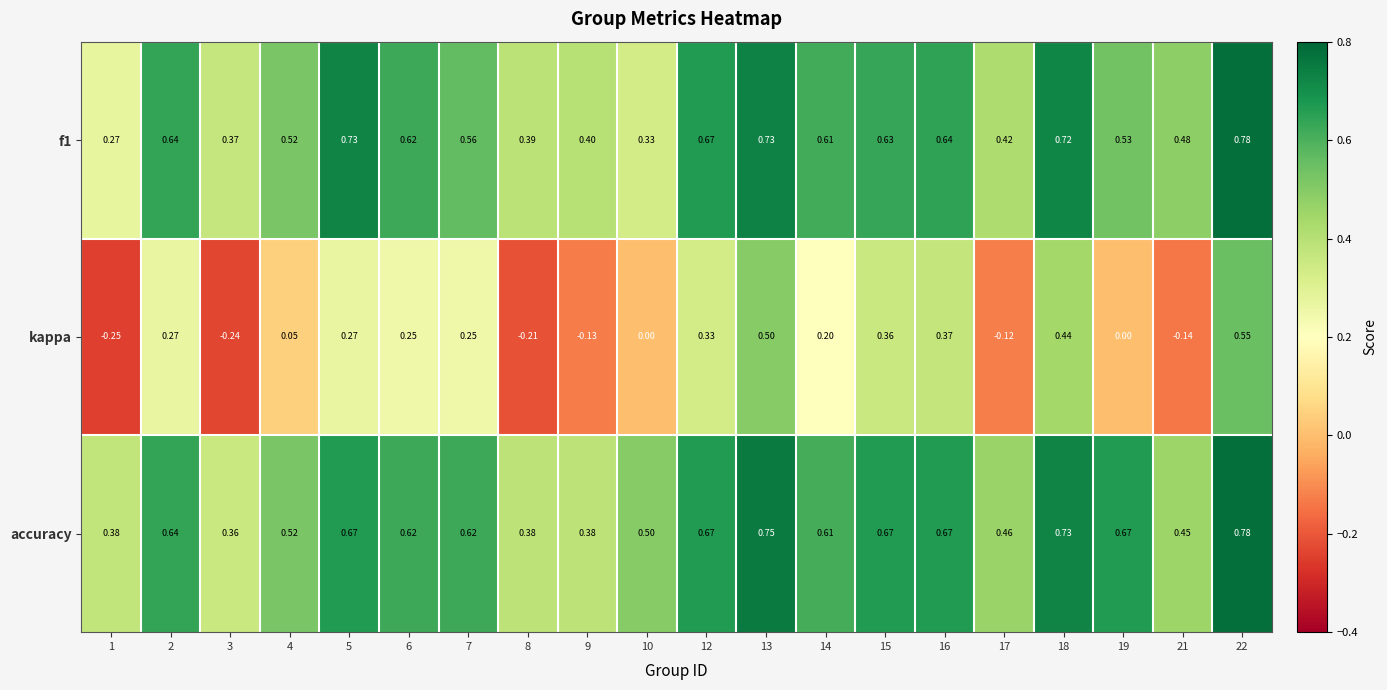

How many categories are shown in the chart?

20